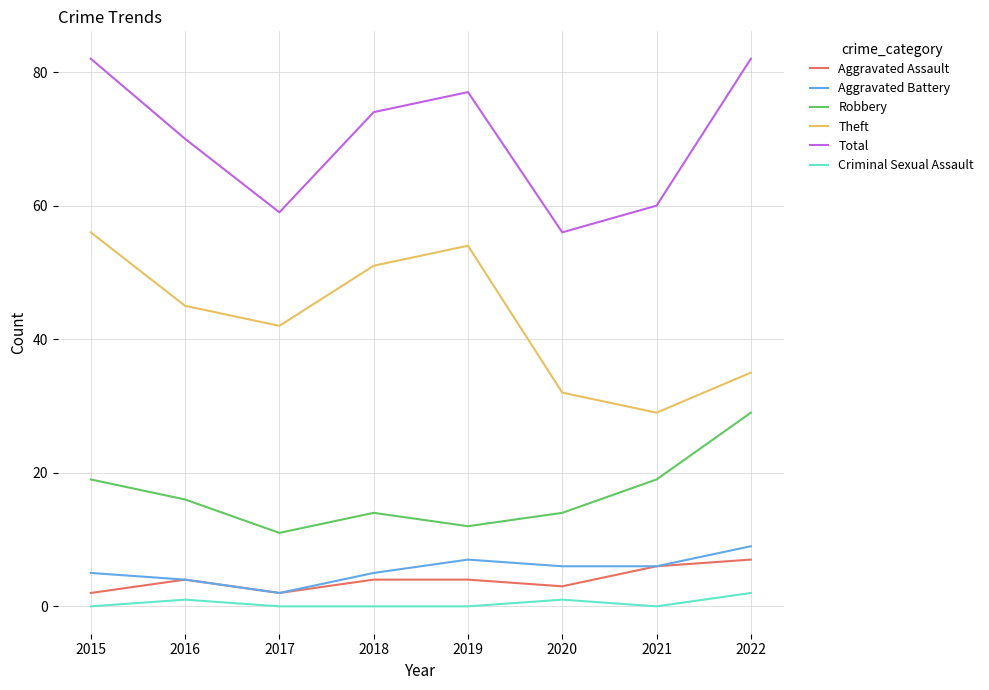

Between 2020 and 2021, which series saw the biggest shift?

Robbery